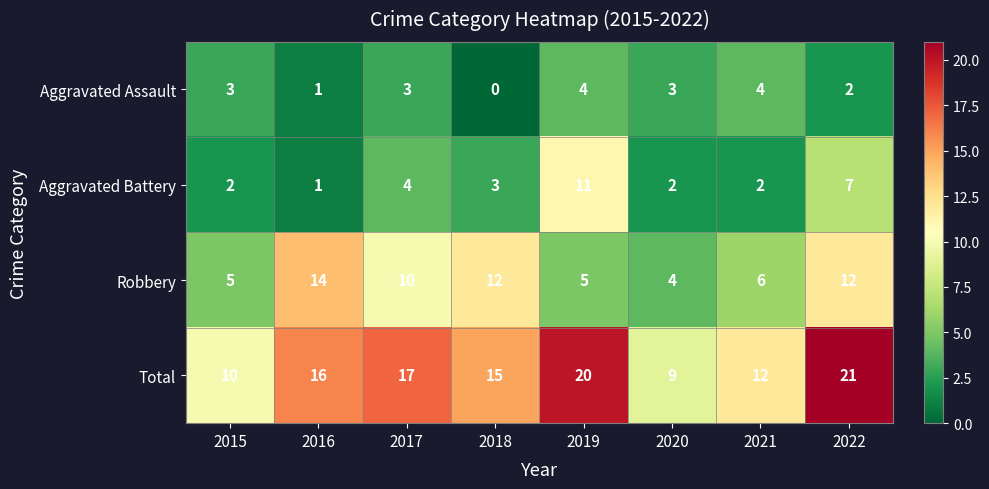

List the series in order of their peak value, lowest first.

Aggravated Assault, Aggravated Battery, Robbery, Total